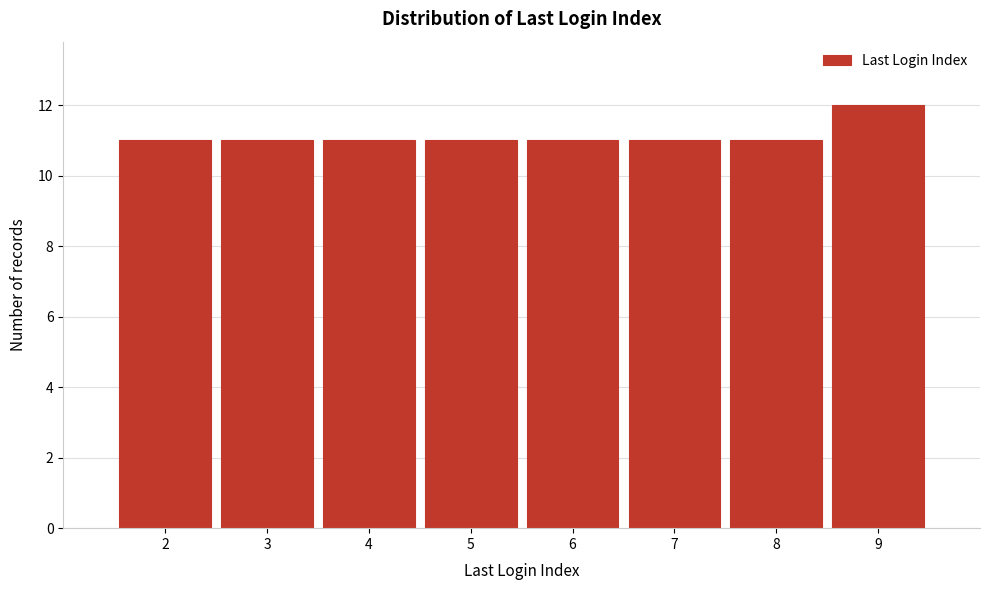

Reading left to right, list every bar in this chart as the range it spans on the x-axis followed by its height. The values are not printed on the chart, so give them approximately, as read against the axis.

1.5 to 2.5: 11
2.5 to 3.5: 11
3.5 to 4.5: 11
4.5 to 5.5: 11
5.5 to 6.5: 11
6.5 to 7.5: 11
7.5 to 8.5: 11
8.5 to 9.5: 12